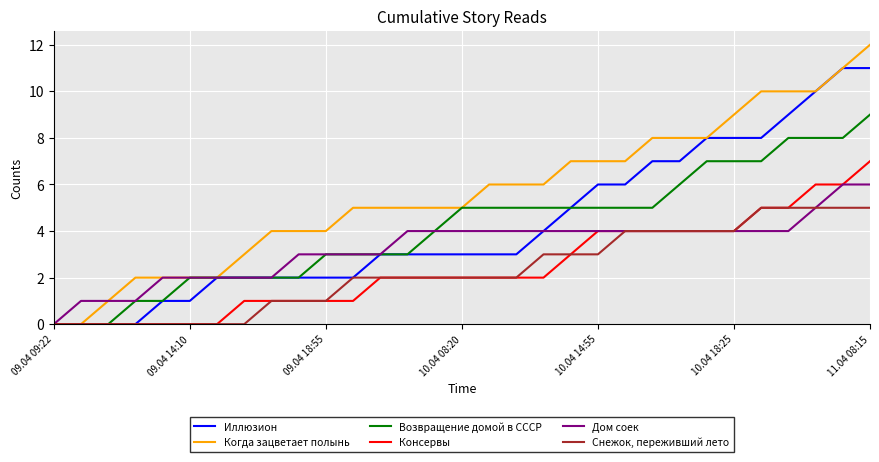

Rank the series by their maximum value, from highest to lowest.

Когда зацветает полынь, Иллюзион, Возвращение домой в СССР, Консервы, Дом соек, Снежок, переживший лето